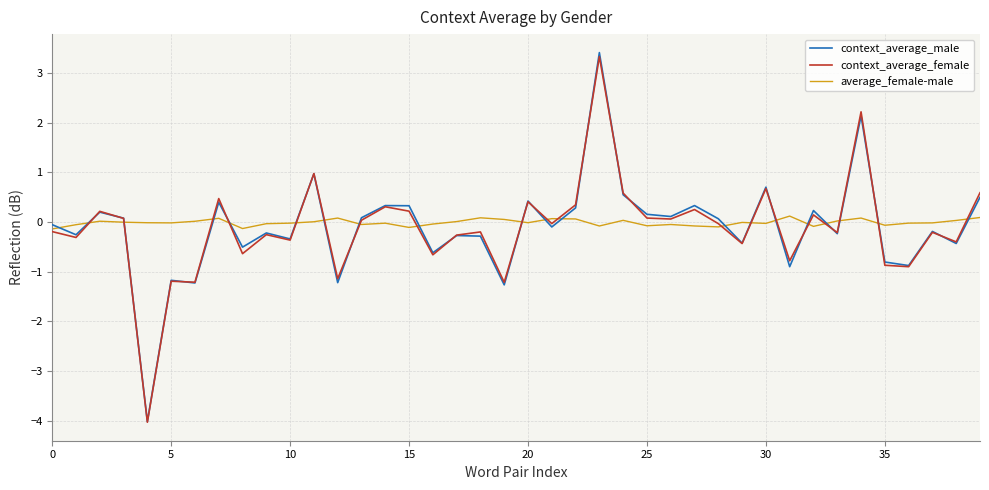

True or false: context_average_female has more than 1 interior local peaks.

True